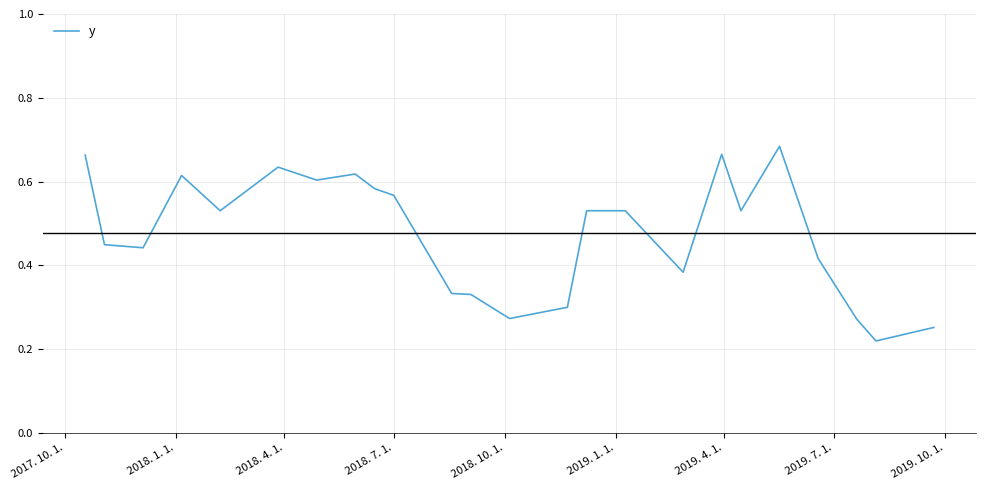

Count the values in the range 0 to 1.

24